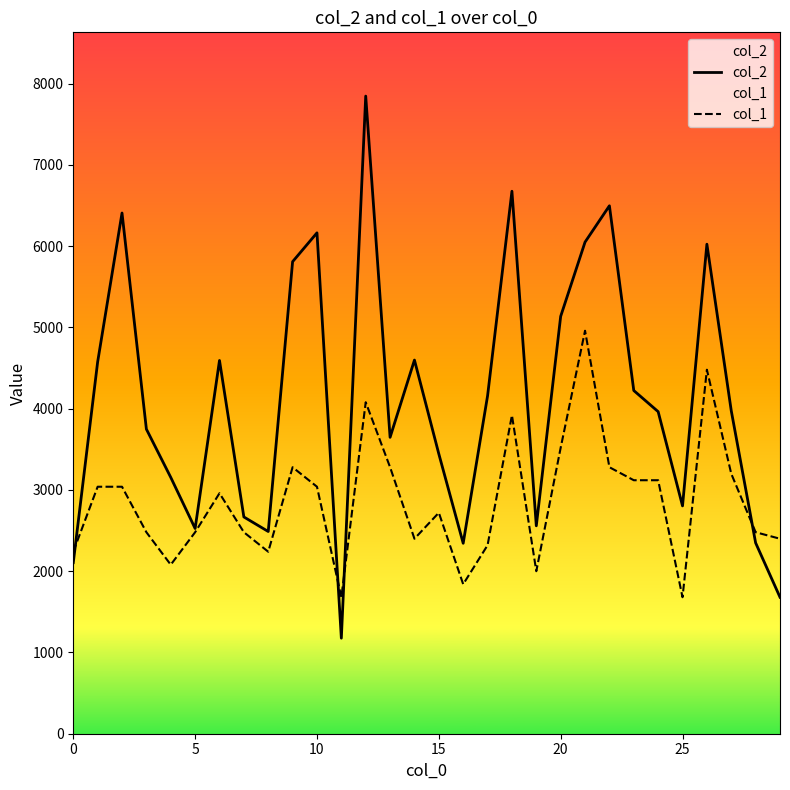

At which category is the sum across all series the highest?

12